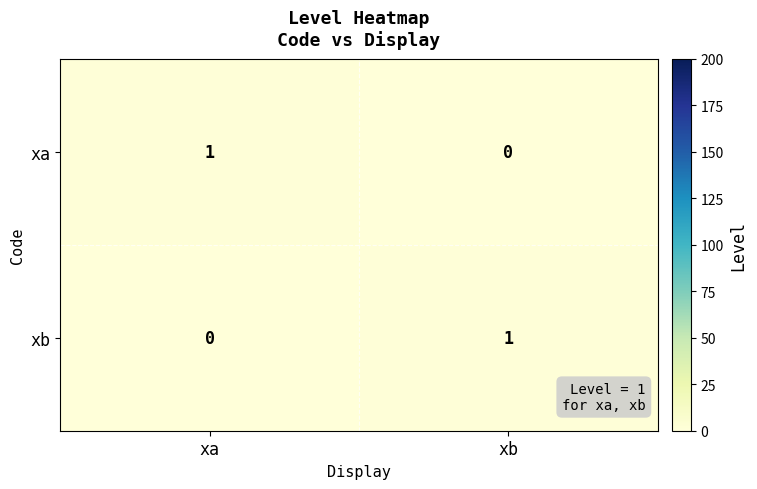

At how many categories does at least one series exceed 0?

2